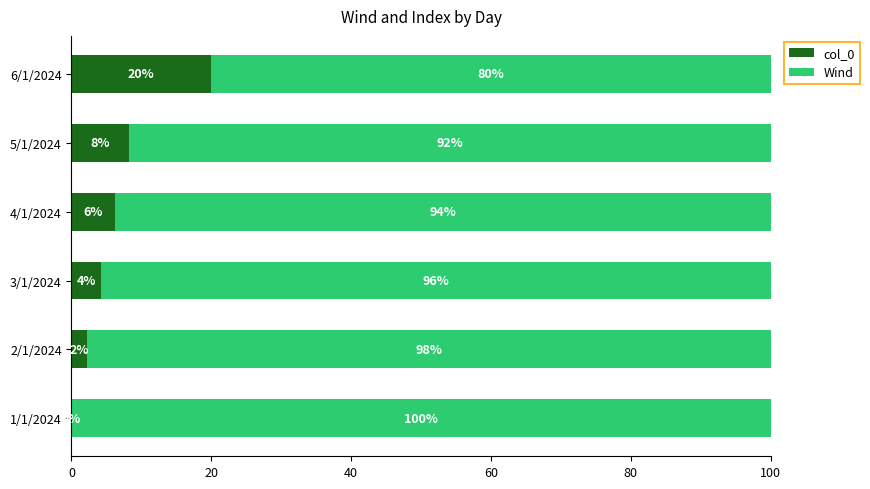

Where is col_0 nearest to the value 10?

5/1/2024